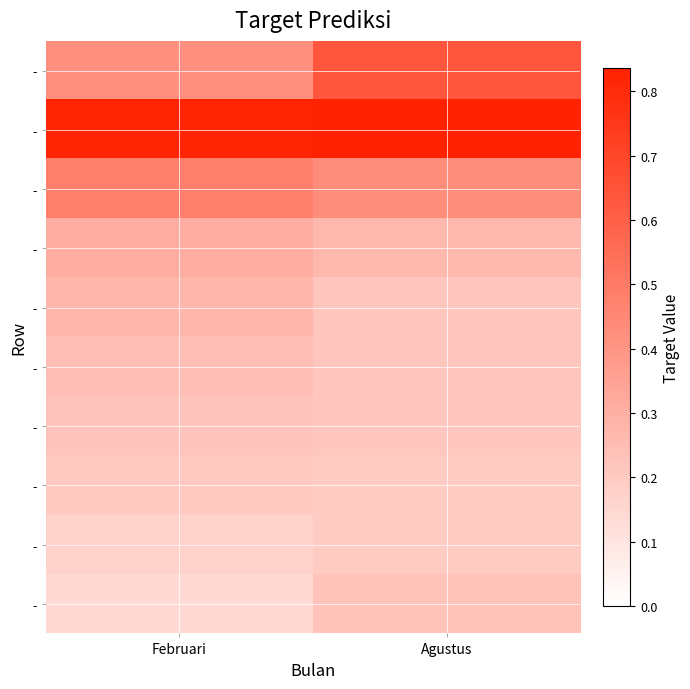

Count the number of data series in this chart.

10